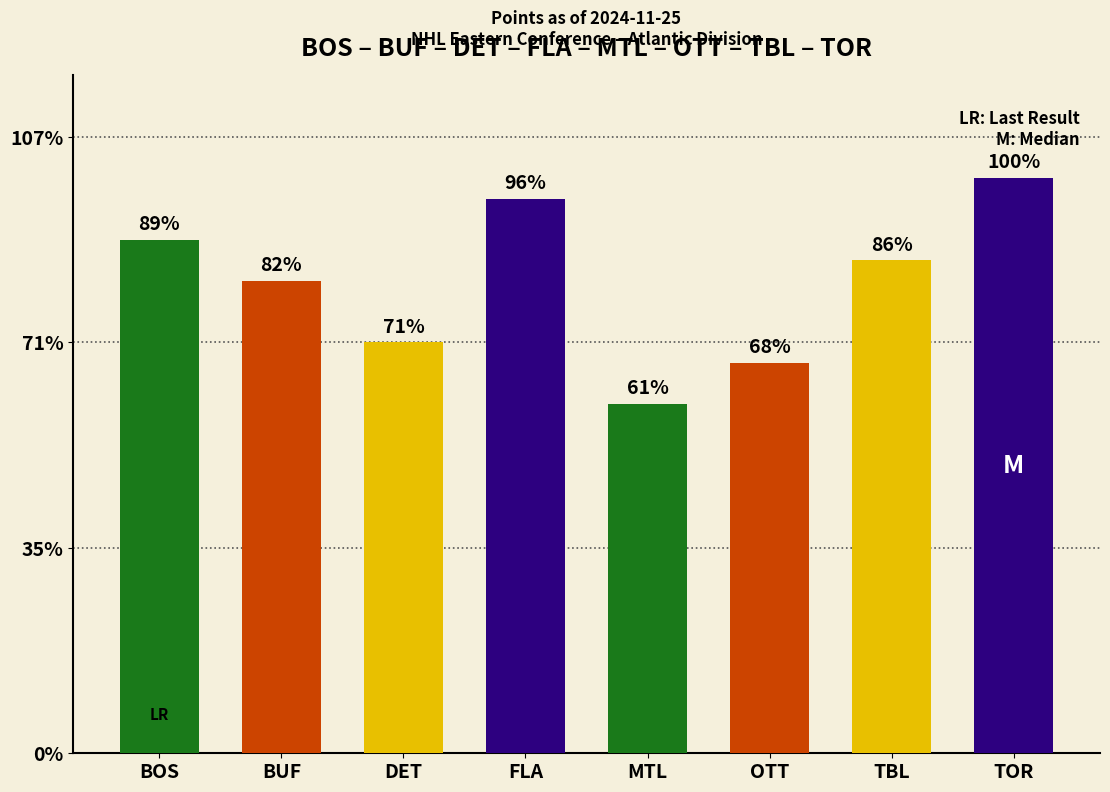

What is the label of the 5th bar from the right?

FLA